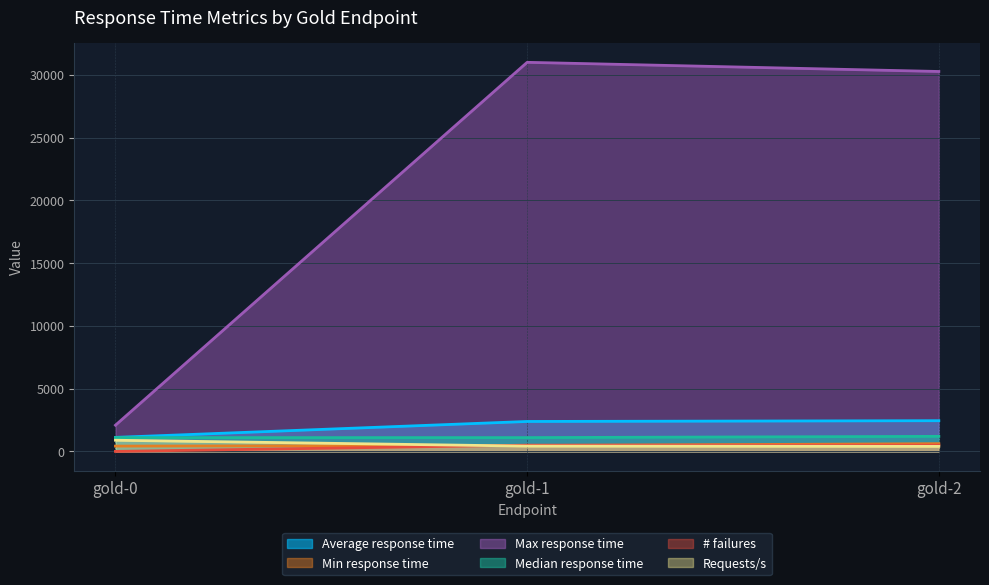

Reading right to left, what are all the values shown in this chart?

Average response time: gold-2=2447	gold-1=2386	gold-0=1117
Min response time: gold-2=615	gold-1=469	gold-0=422
Max response time: gold-2=30273	gold-1=31003	gold-0=2089
Median response time: gold-2=1200	gold-1=1100	gold-0=1100
# failures: gold-2=500	gold-1=500	gold-0=0
Requests/s: gold-2=400	gold-1=420	gold-0=890